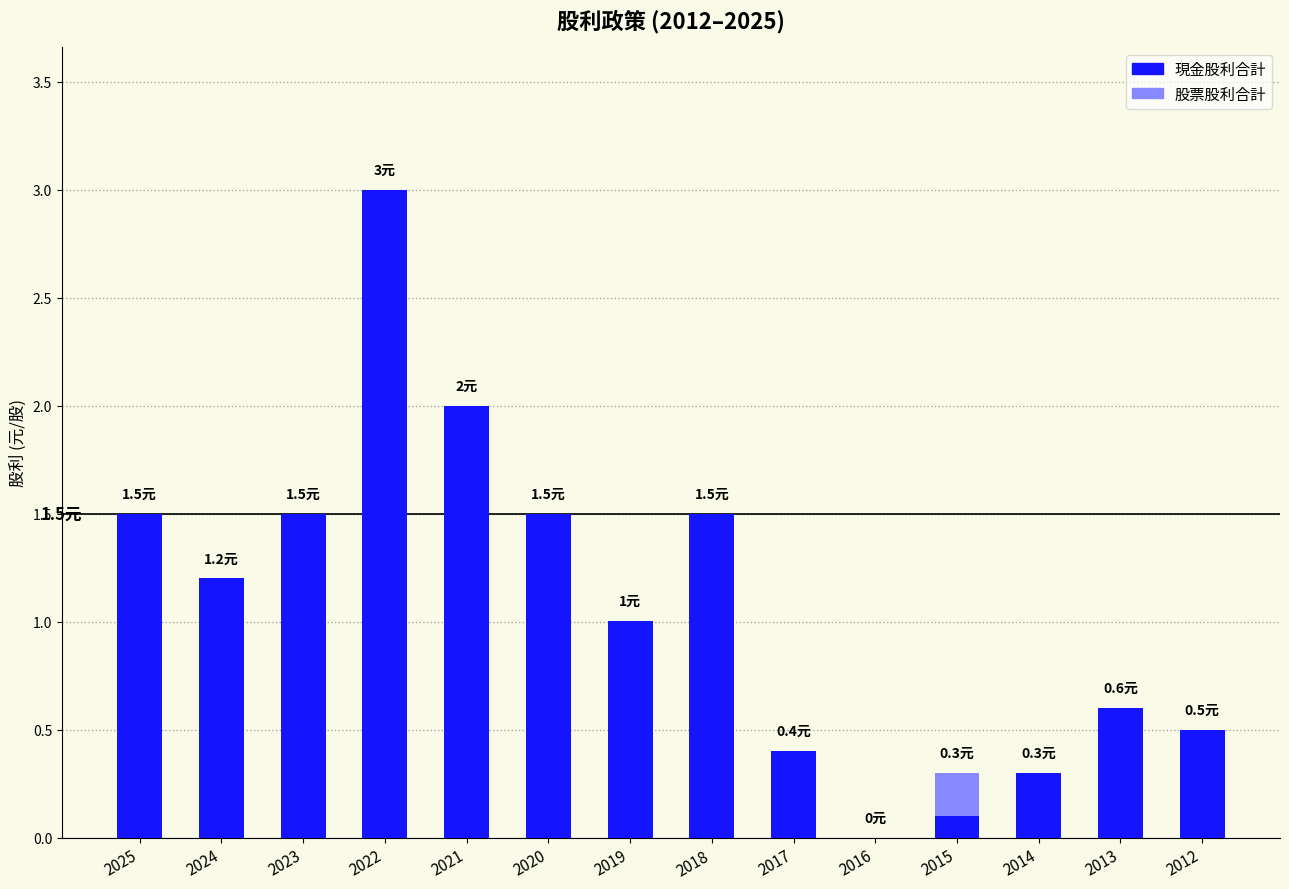

Which has a higher value, 2012 or 2013?

2013